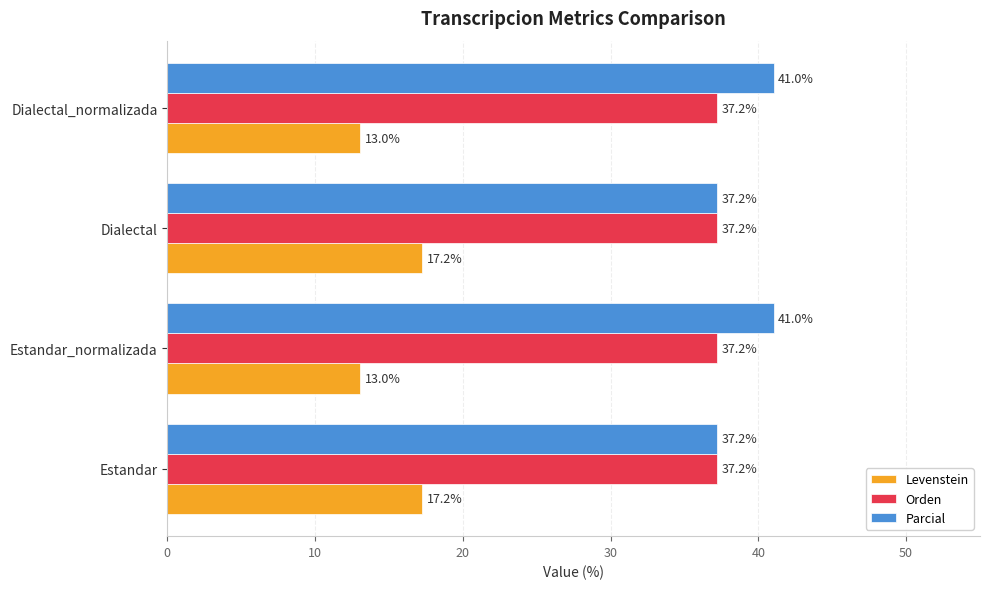

Which series has the largest total across all categories?

Parcial